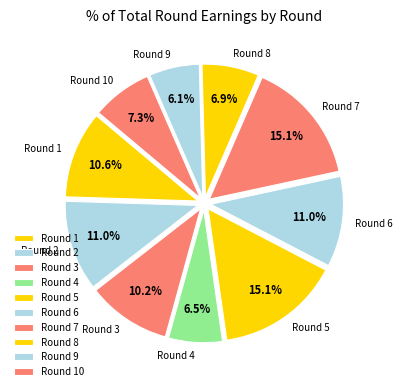

Combined, what portion of the pie is Round 9 and Round 1?

16.7%